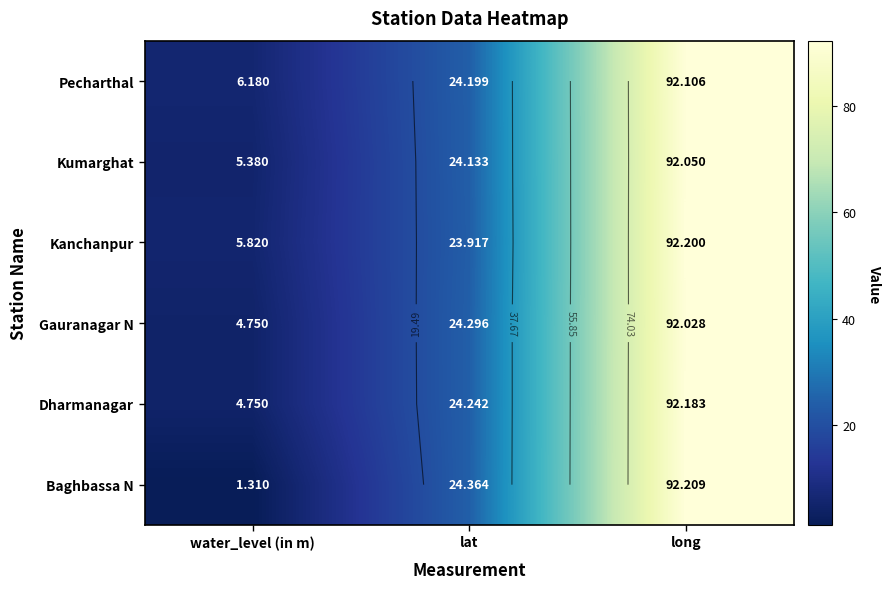

Which category has the lowest value in the Pecharthal series?

water_level (in m)